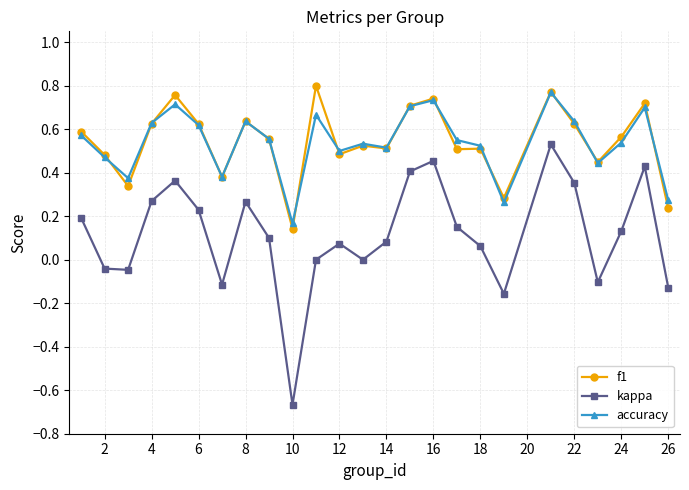

Which series has the widest spread of values?

kappa